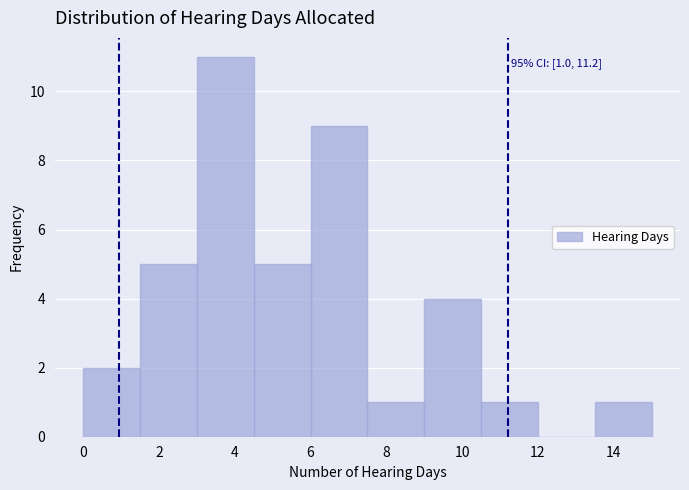

Over which range of the x-axis is the bar tallest?

3.0 to 4.5